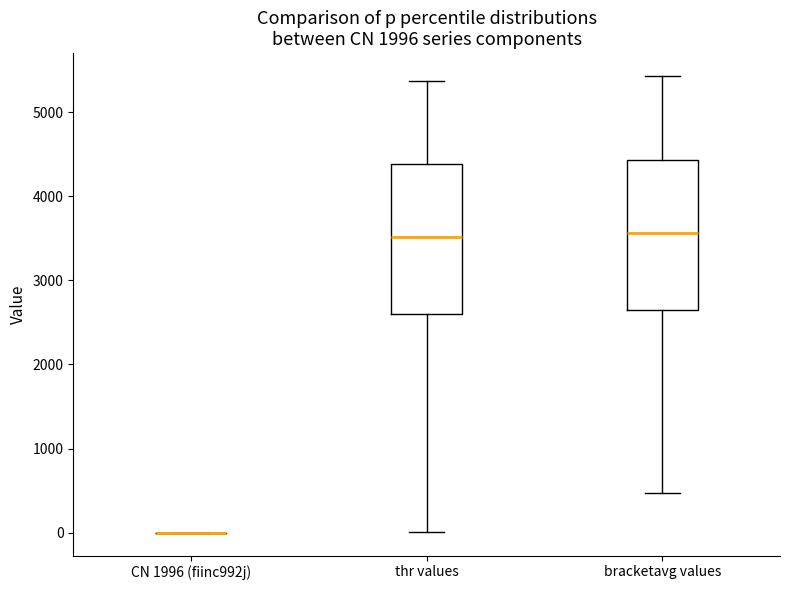

Reading left to right, read every box against the y-axis: the position of its median line, the range the box covers, and the ends of its whiskers. The values are not printed on the chart, so give them approximately, as read against the axis.

CN 1996 (fiinc992j): box collapsed to a line at 0, whiskers 0 to 0
thr values: median 3500, box 2600 to 4400, whiskers 0 to 5400
bracketavg values: median 3600, box 2700 to 4400, whiskers 500 to 5400